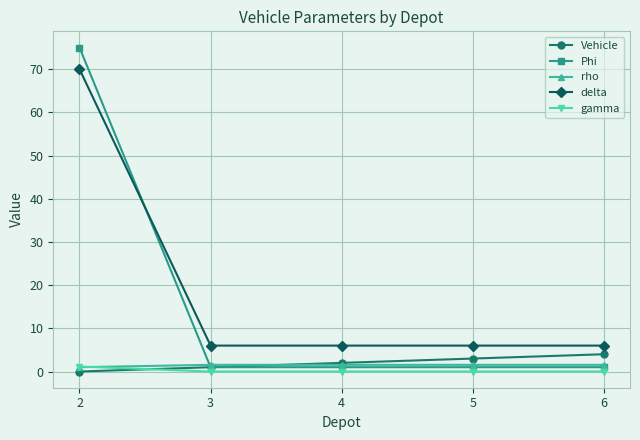

What are all the series names shown in the legend?

Vehicle, Phi, rho, delta, gamma